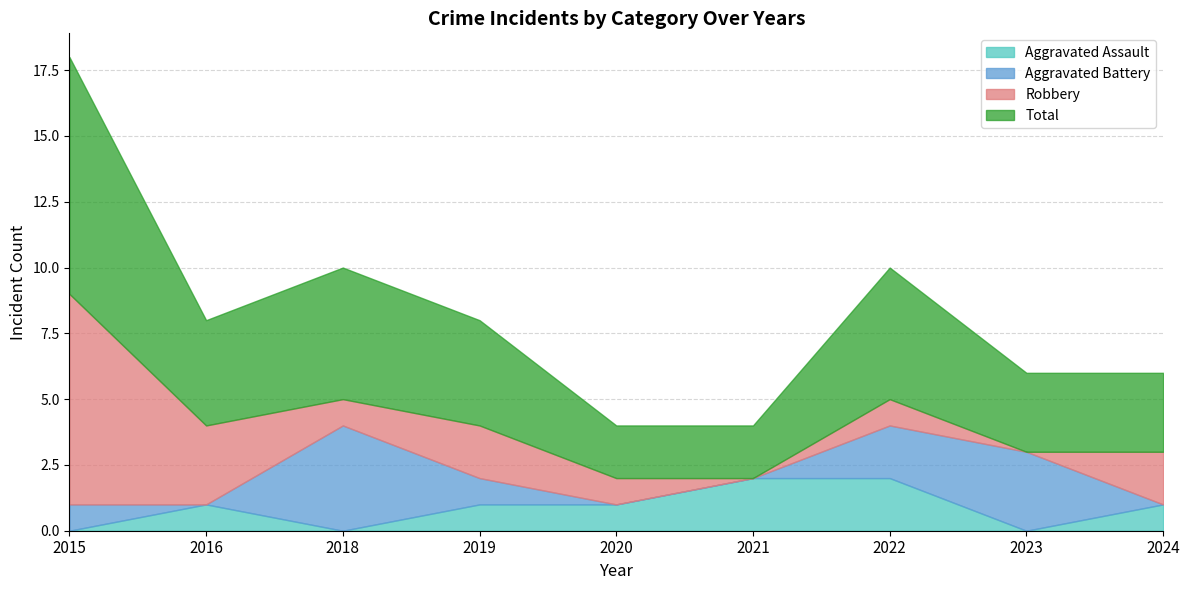

True or false: Aggravated Assault and Total cross at least once.

False